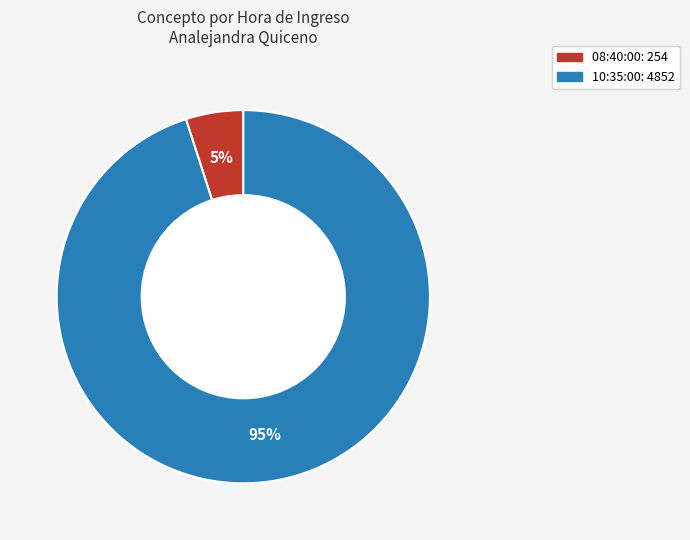

The 08:40:00 slice represents 5% of the pie. True or false?

True